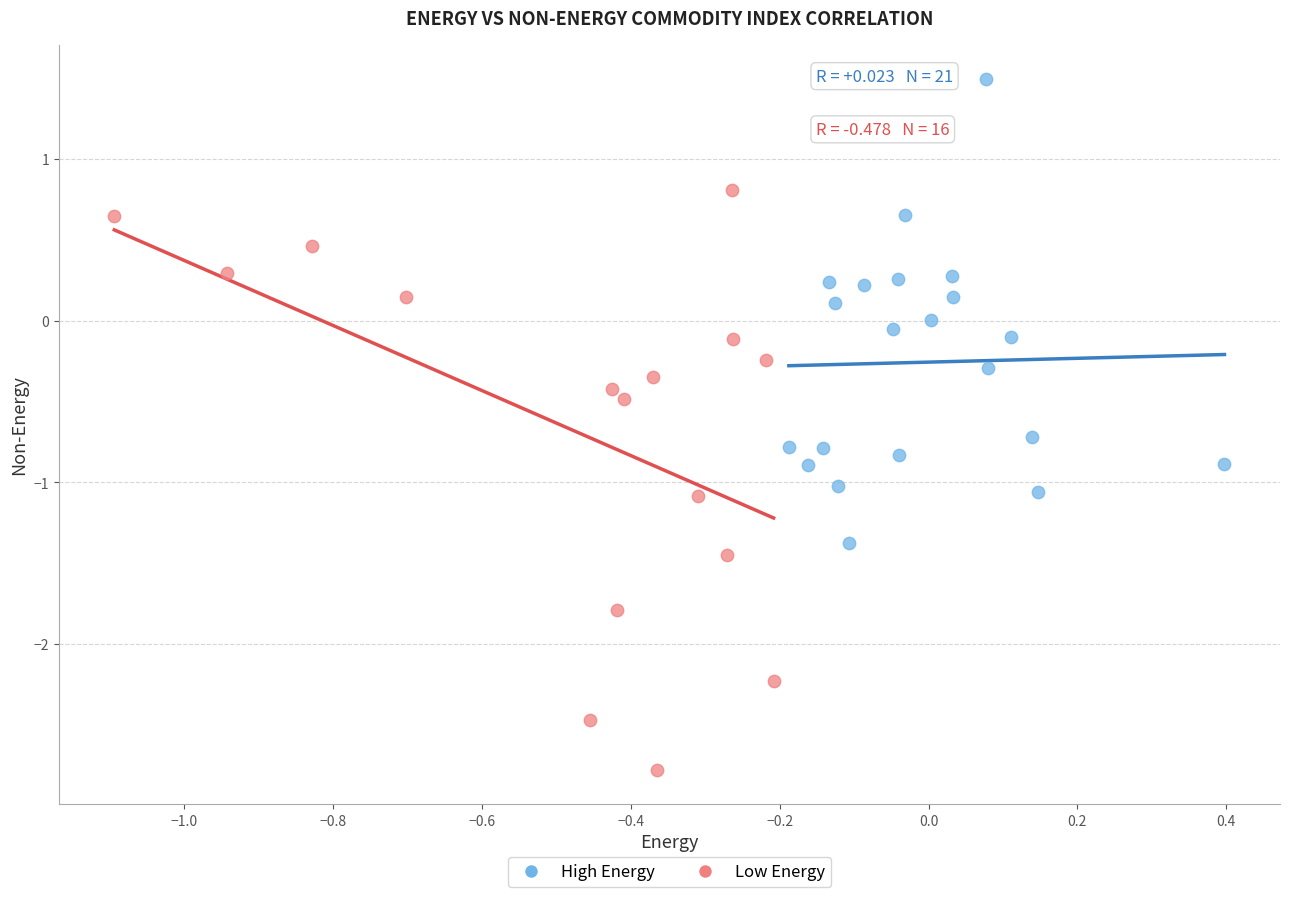

Which series contains the lowest Y value?

Low Energy